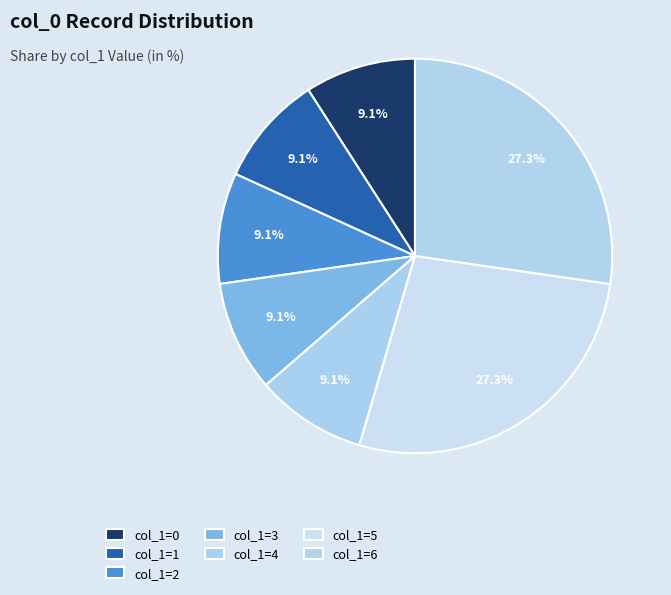

What is the largest slice in the pie chart?

col_1=6